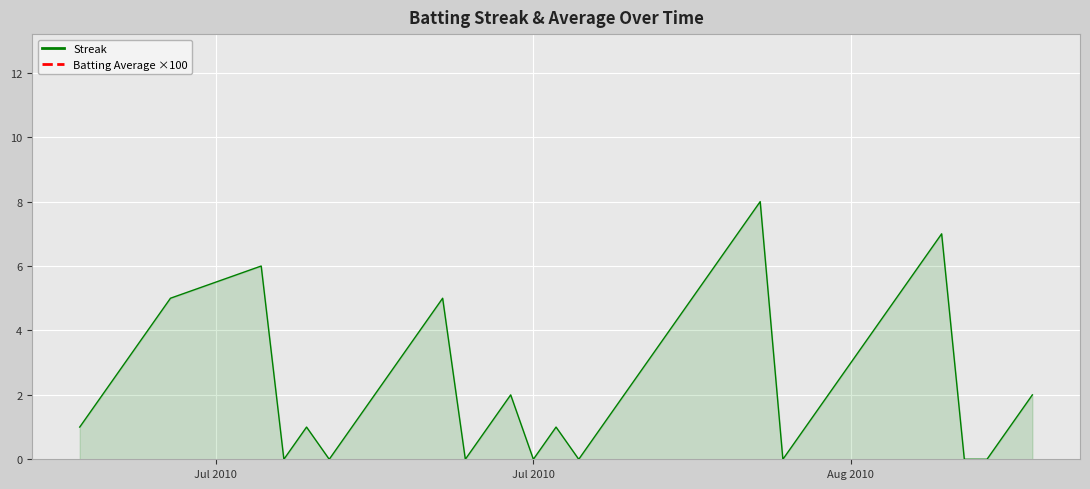

What is the highest value of the Streak series?

8